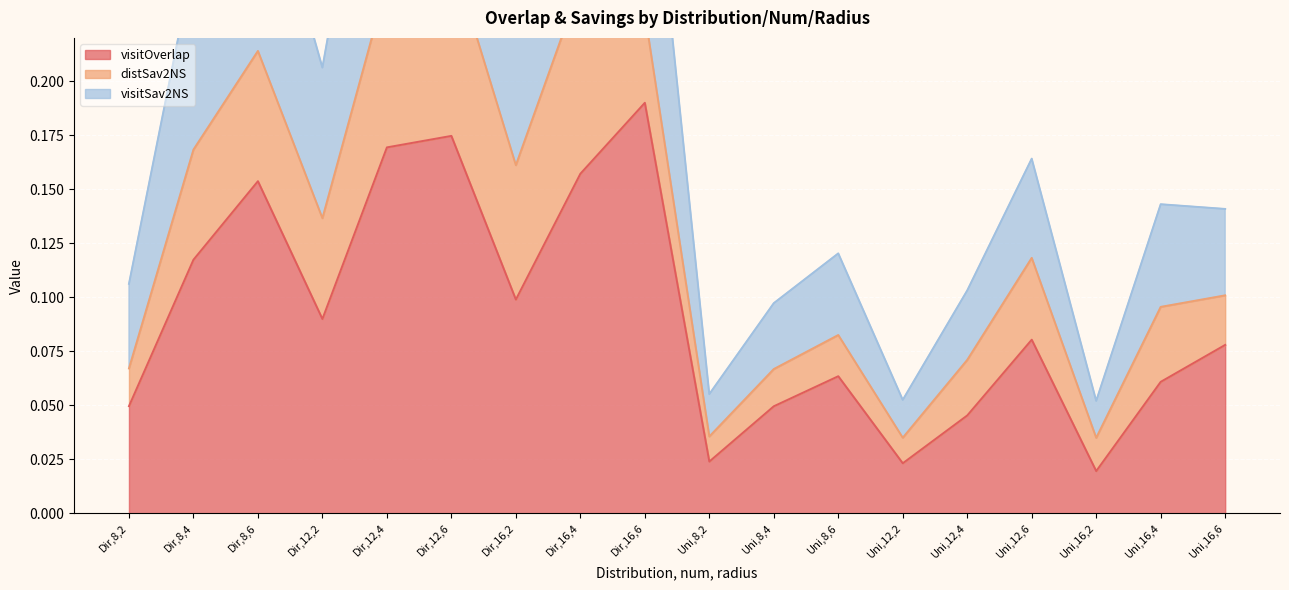

What is the spread (max minus min) of values at Uni,16,6?

0.1